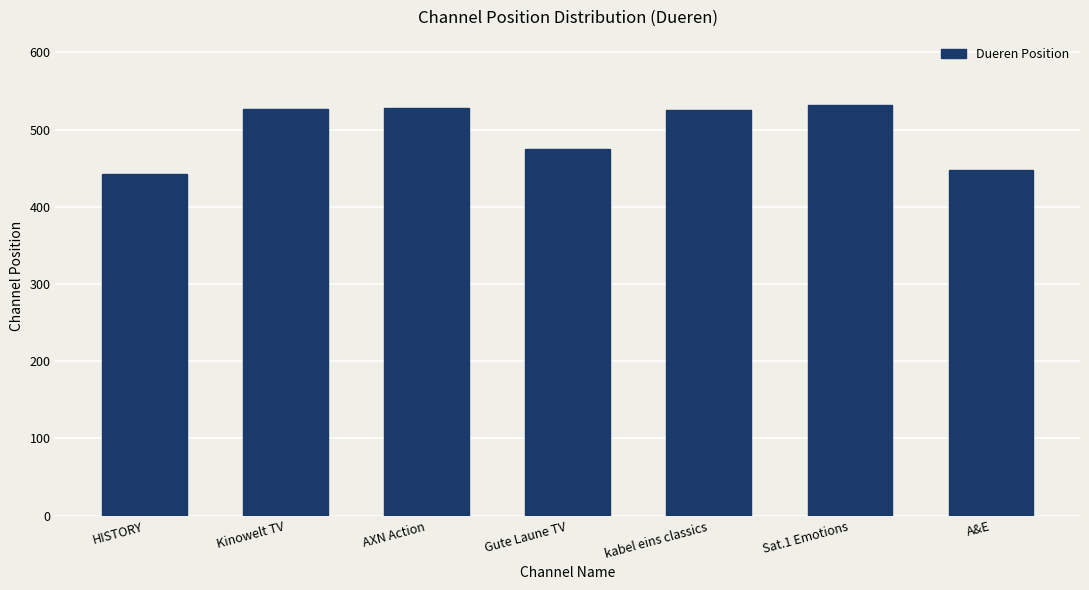

At which label is the value closest to 487?

Gute Laune TV